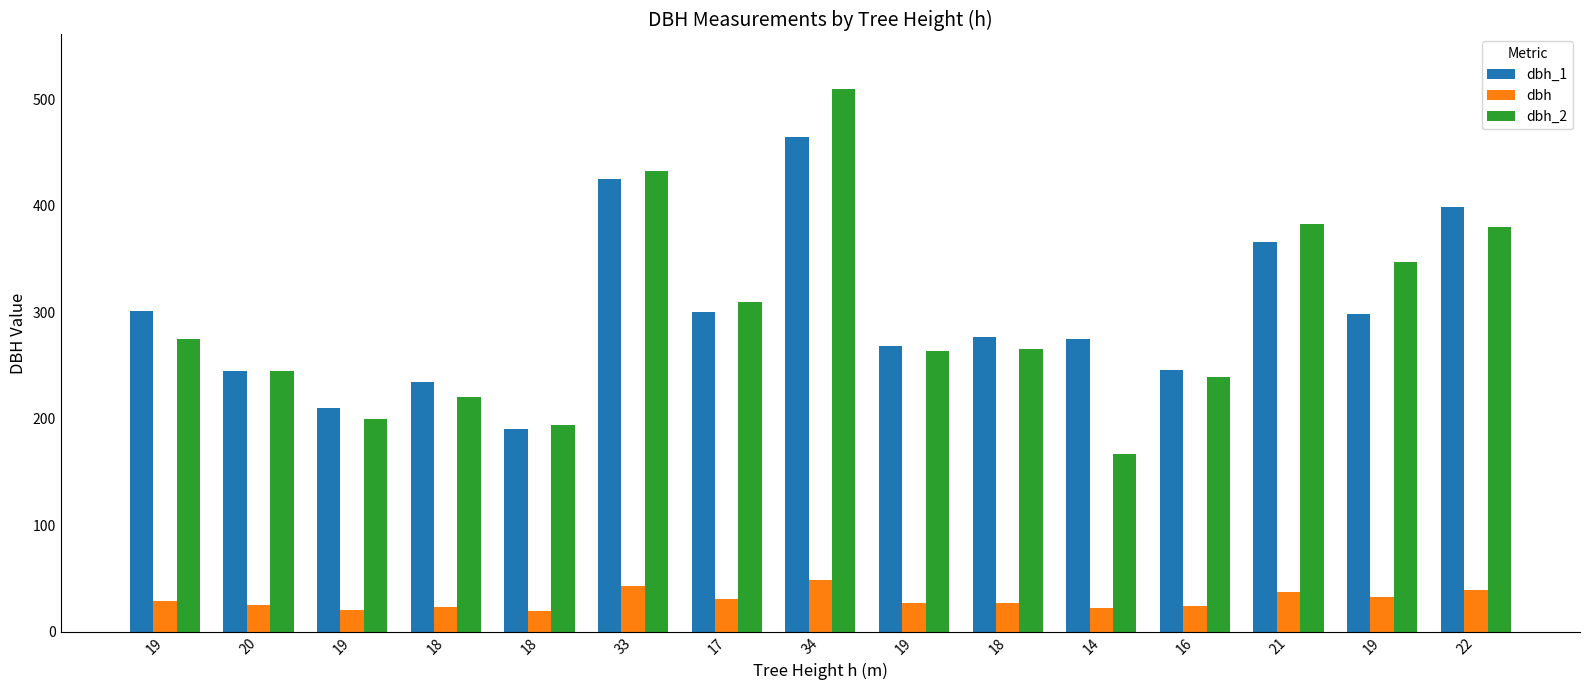

What value does the dbh series have at 33?

42.9